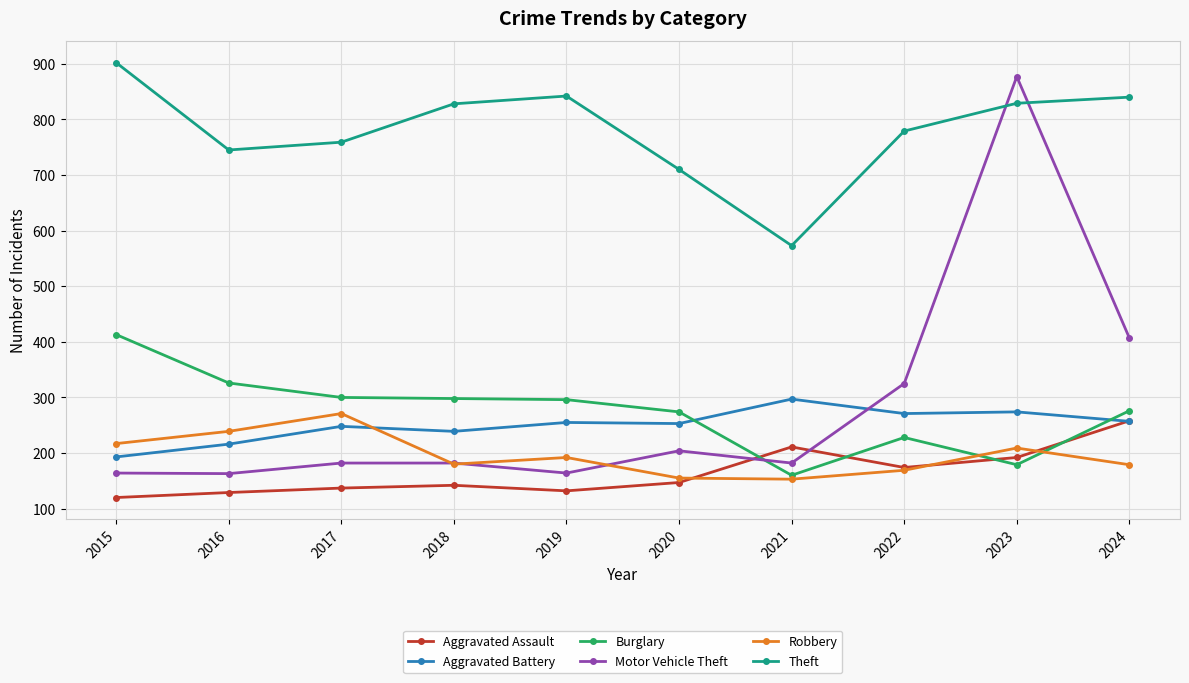

What is the value of the Aggravated Assault point at the 10th from the left?

258